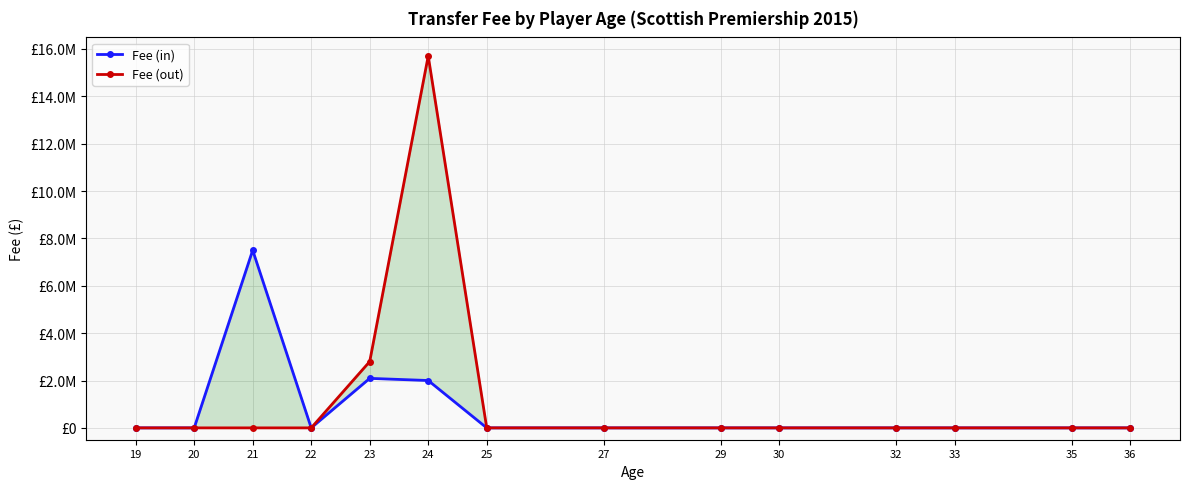

True or false: Fee (in) and Fee (out) cross at least once.

False